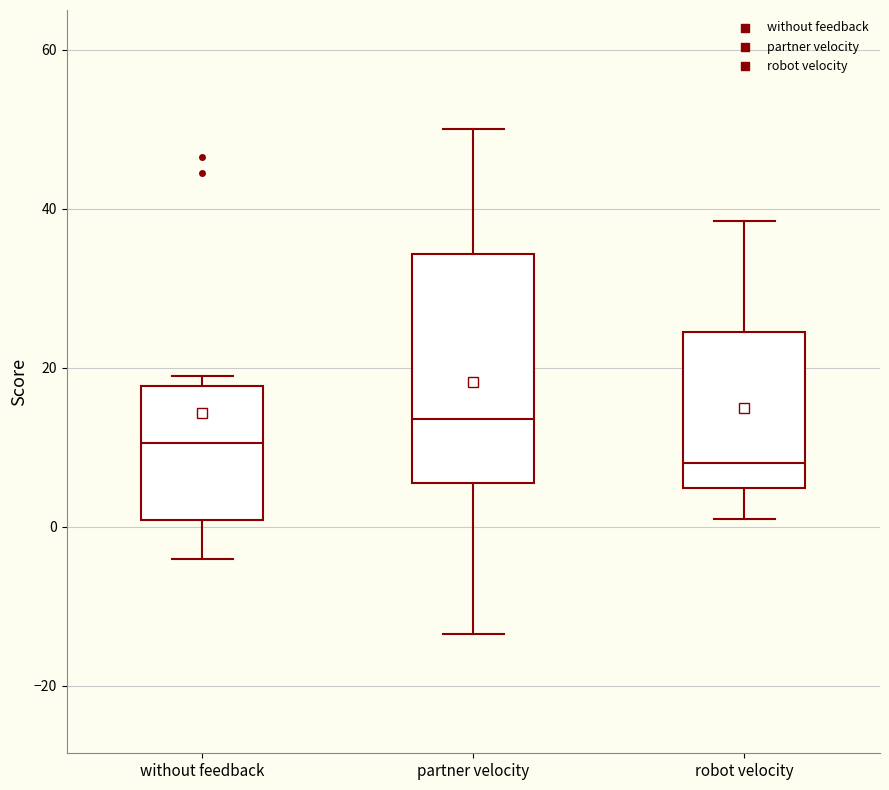

Which box's median line is the highest?

partner velocity